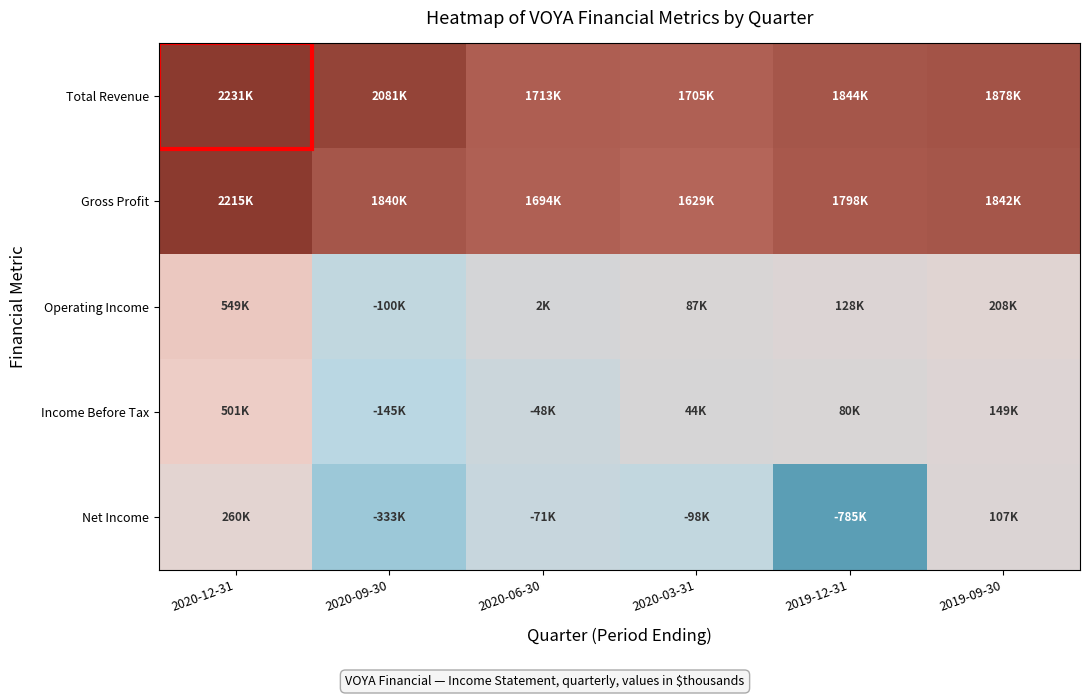

What is the maximum value shown in the chart?

2231000